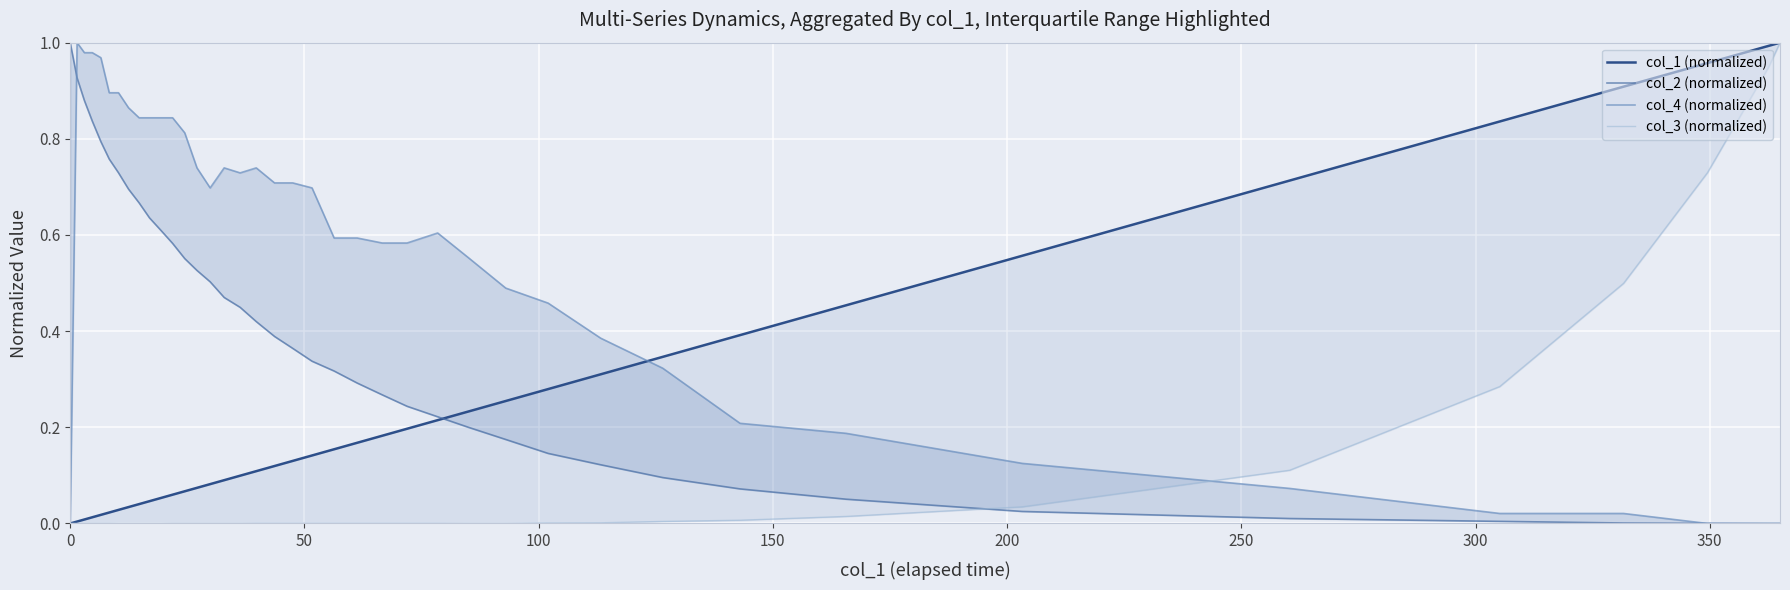

What is the sum of all col_2 (normalized) values?

15.4